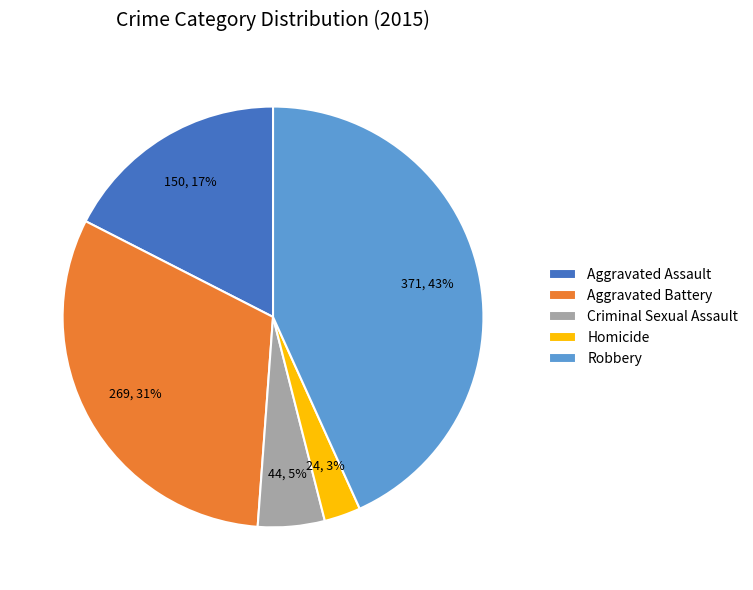

How many slices are in this pie chart?

5